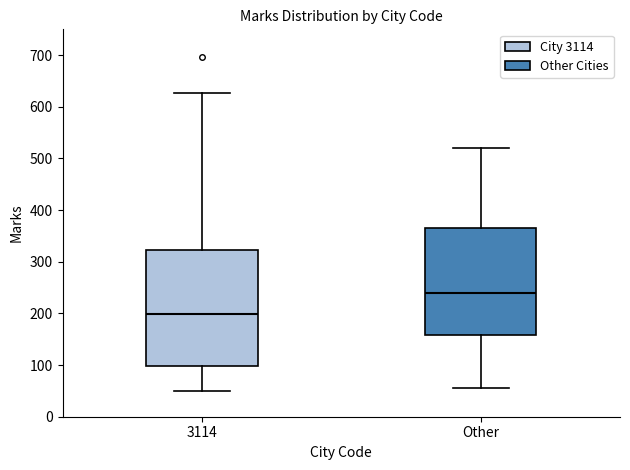

Which box's median line is the lowest?

3114